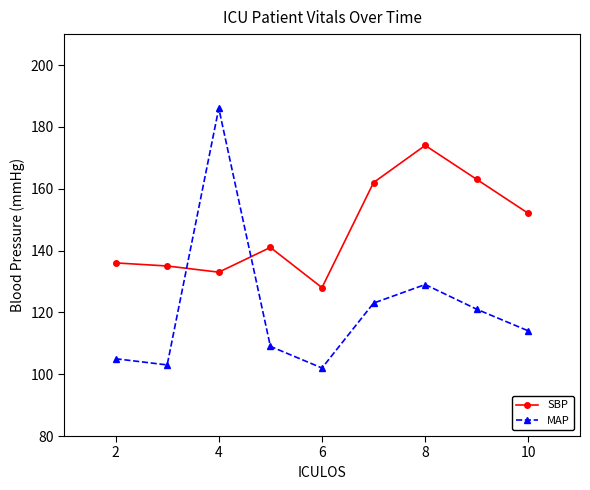

Rank the series by their maximum value, from highest to lowest.

MAP, SBP